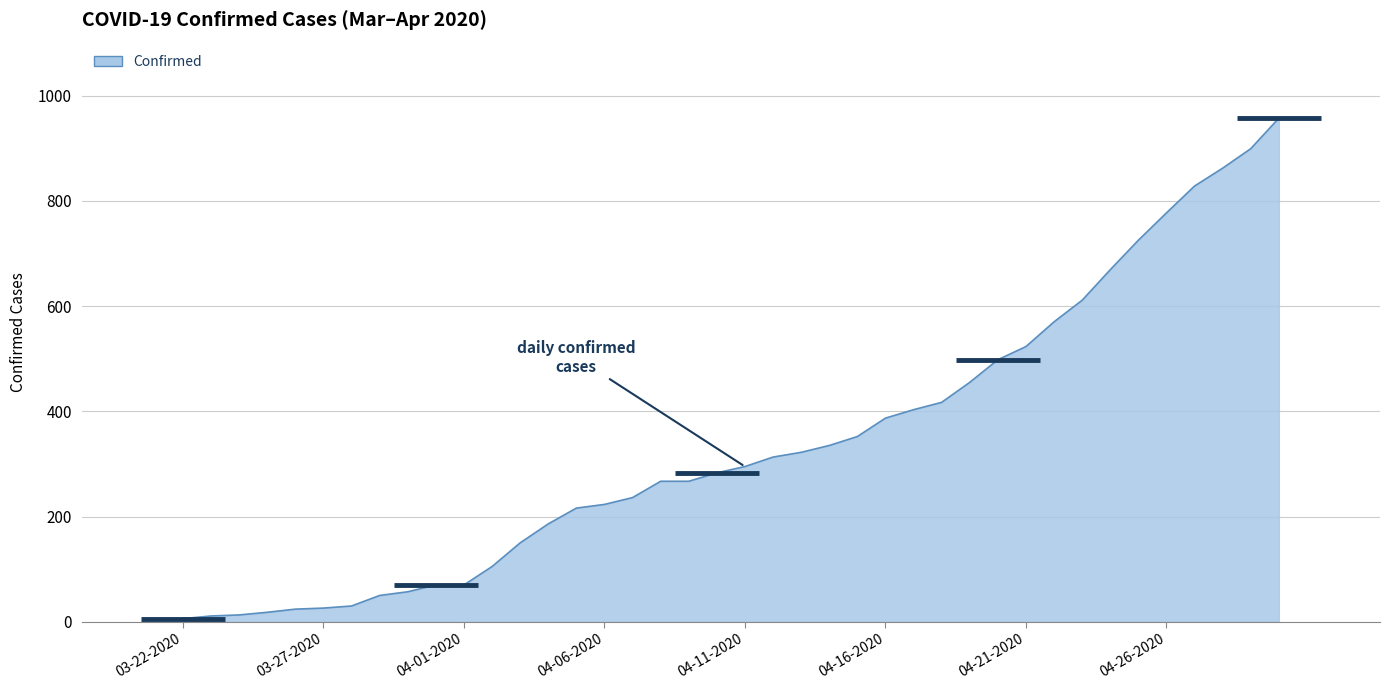

Approximately how many times larger is the value at 04-18-2020 compared to 04-21-2020?

0.8